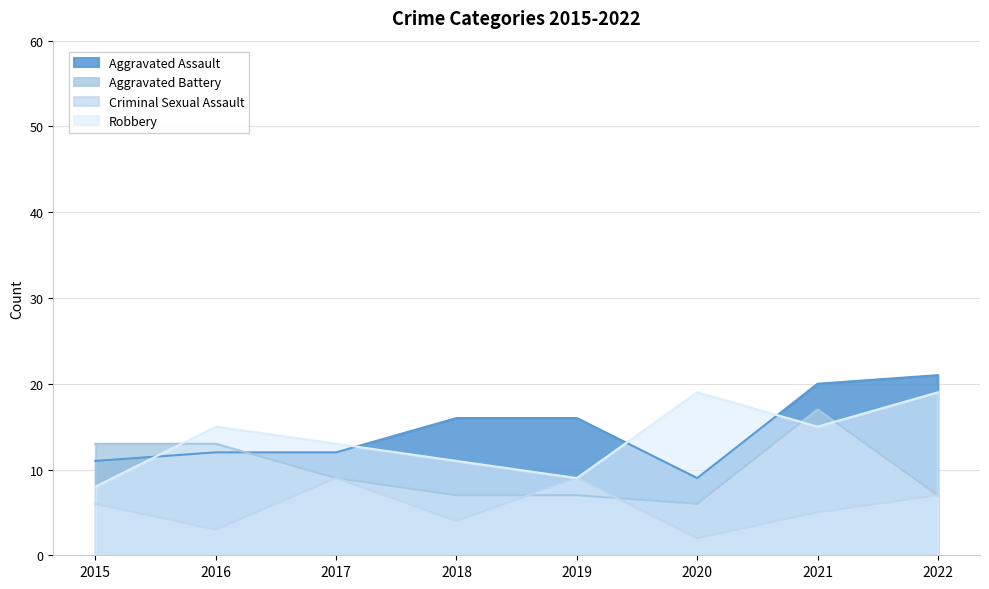

What is the difference between the highest and lowest values at 2022?

14